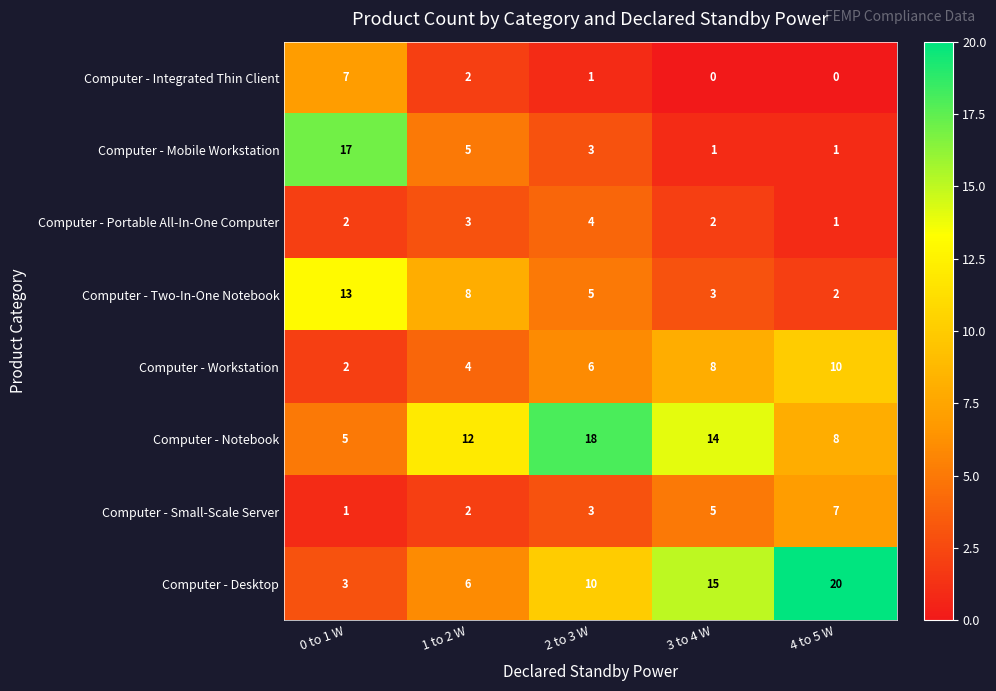

The value of Computer - Portable All-In-One Computer at 0 to 1 W is 1. True or false?

False